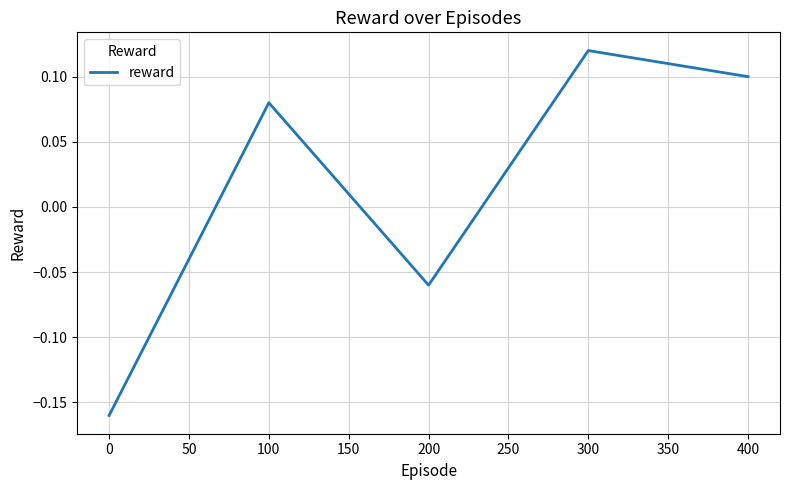

True or false: the data shows 0.1 at 400.

True